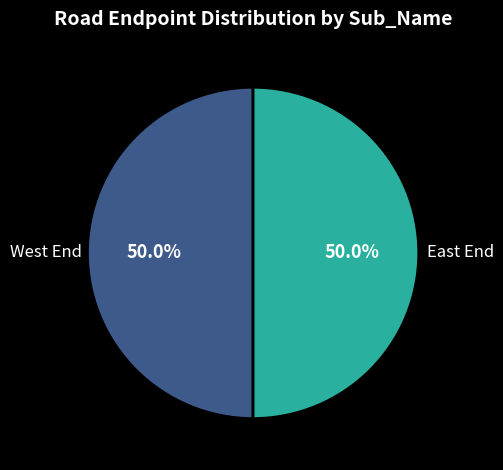

Combined, what portion of the pie is West End and East End?

100.0%